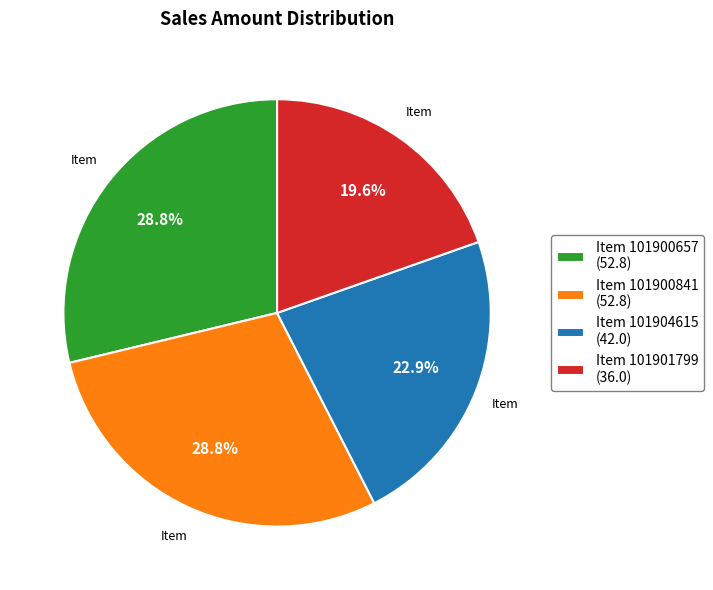

What percentage is the Item 101900841 slice, to the nearest percent?

29%